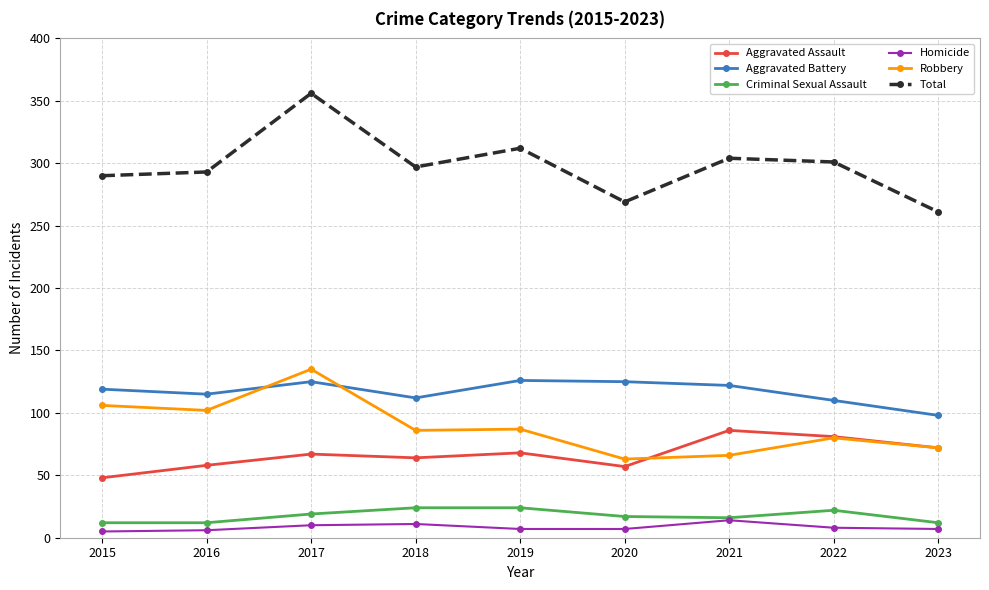

Which series has the widest spread of values?

Total